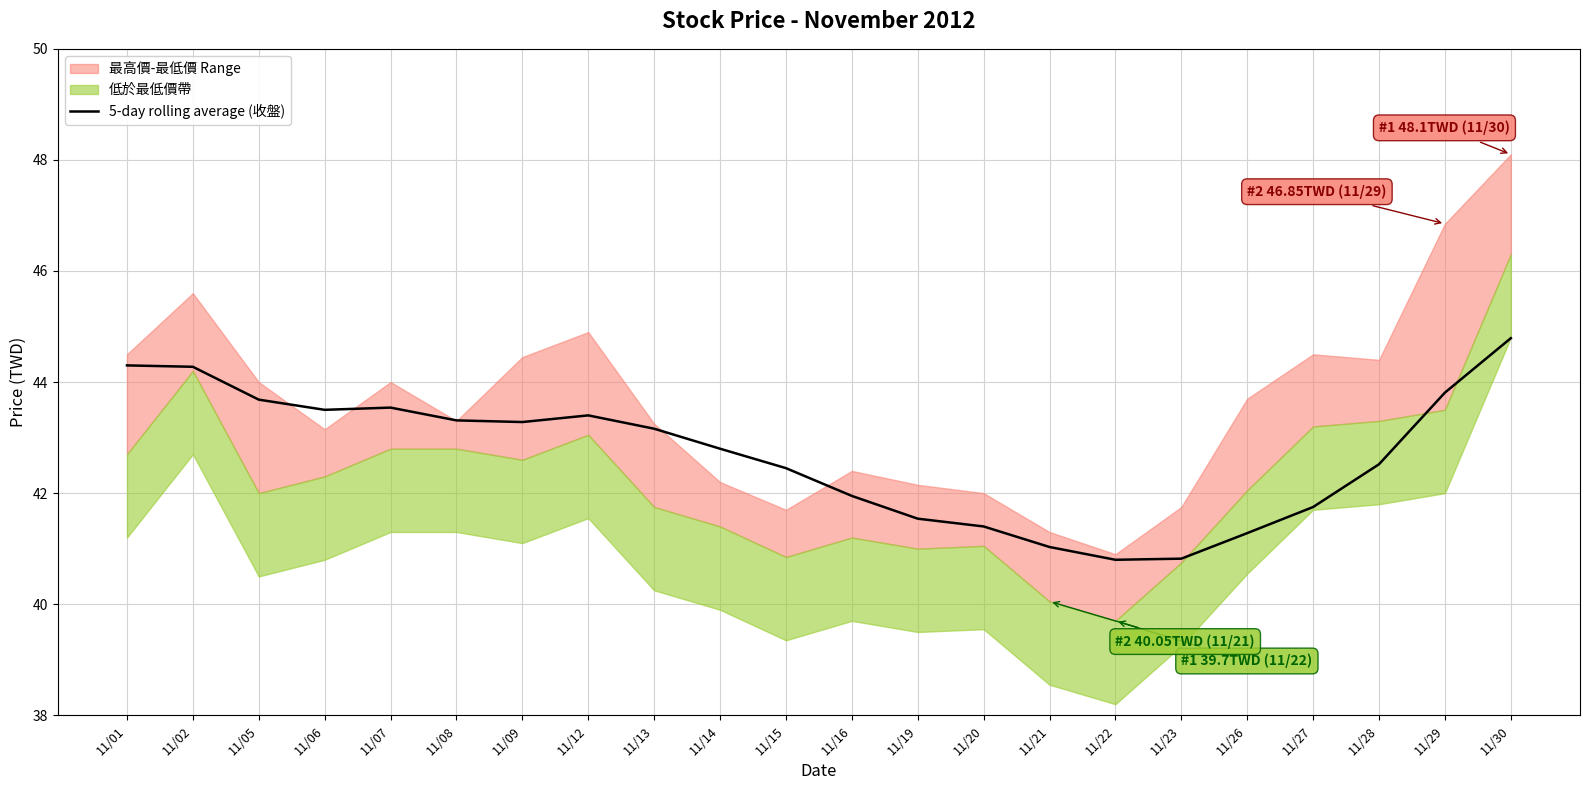

Is it true that the value at 11/16 is 42.0?

True